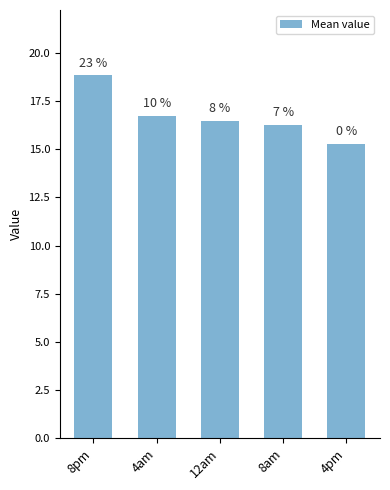

What is the value of the 5th bar from the left?

15.3